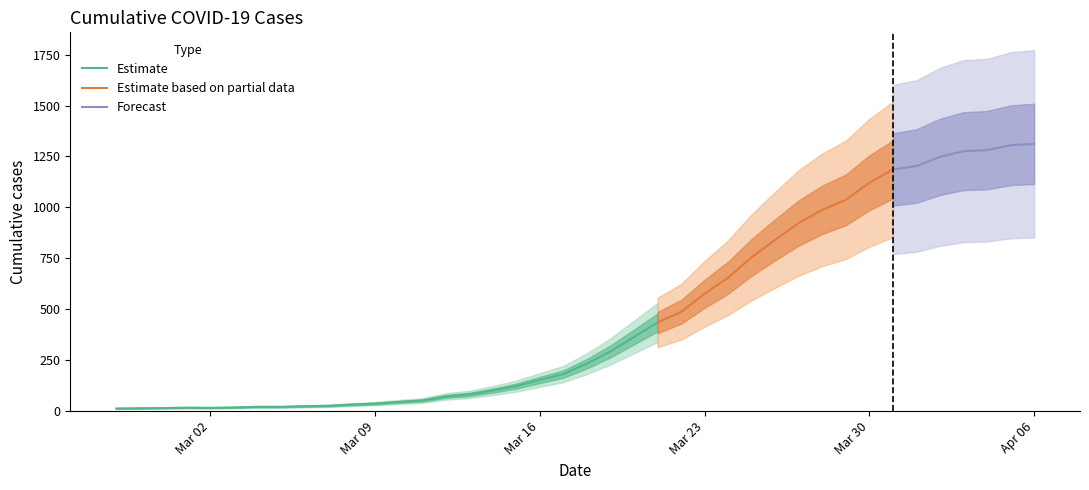

What is the value of the 8th point from the left?

21